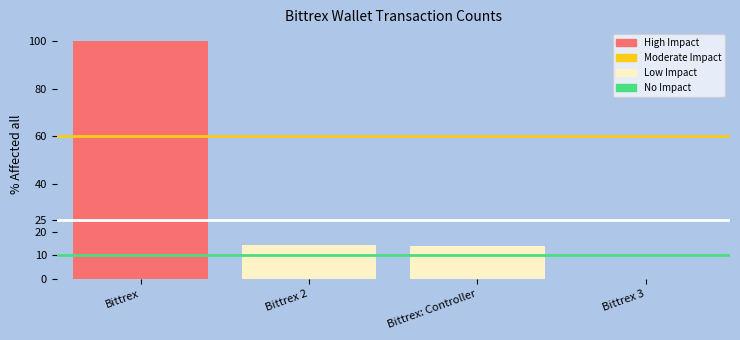

How many data points does each series have?

4